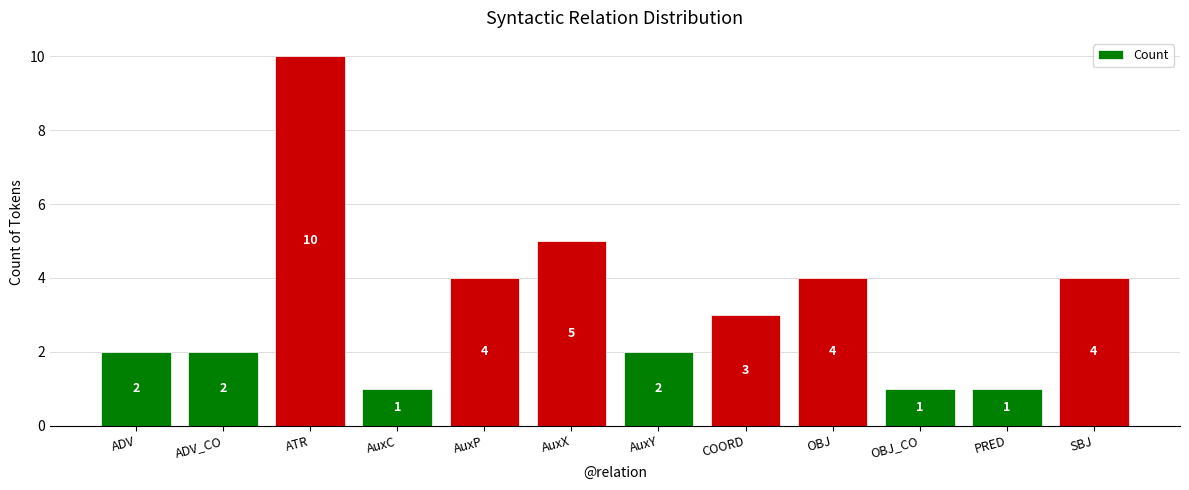

How many data points are less than 3?

6